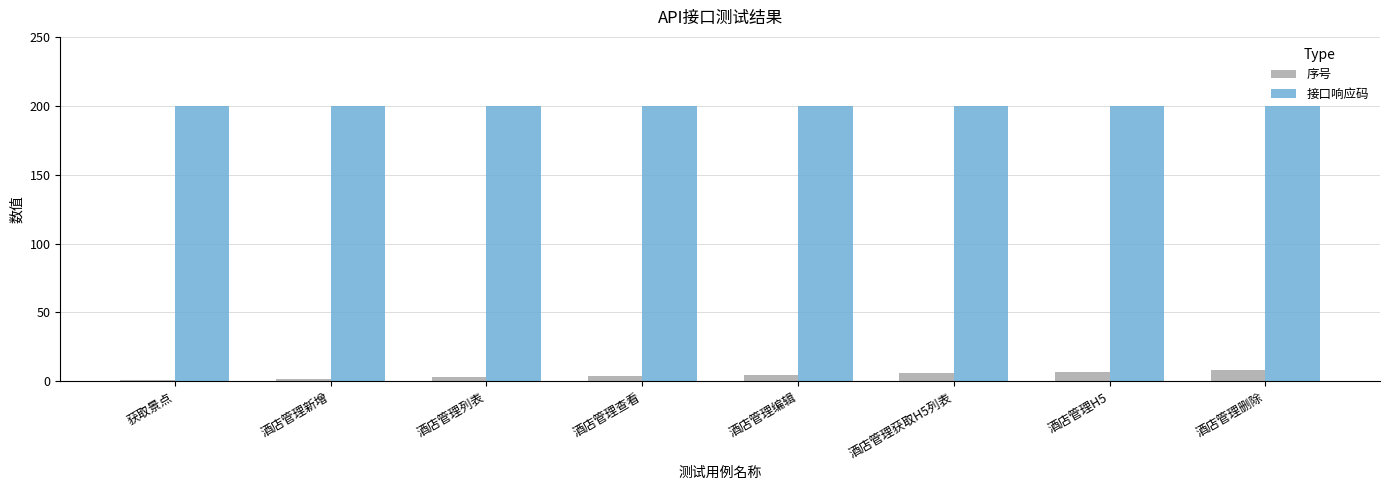

What is the highest value of the 接口响应码 series?

200